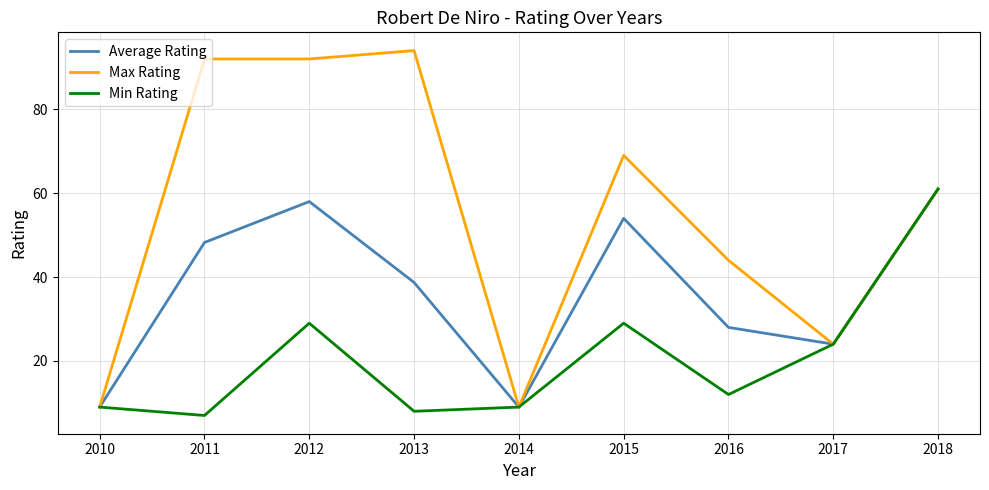

Between 2014 and 2015, which series saw the biggest shift?

Max Rating